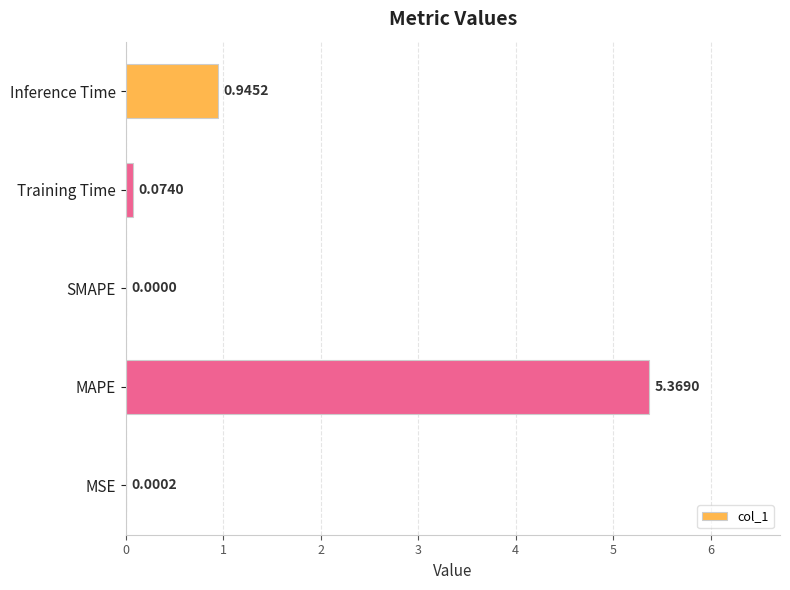

At which label is the value closest to 2?

Inference Time